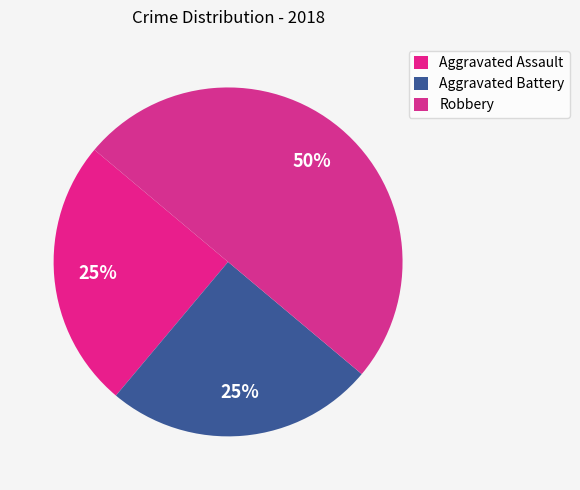

Which has a higher value, Aggravated Battery or Aggravated Assault?

Aggravated Battery